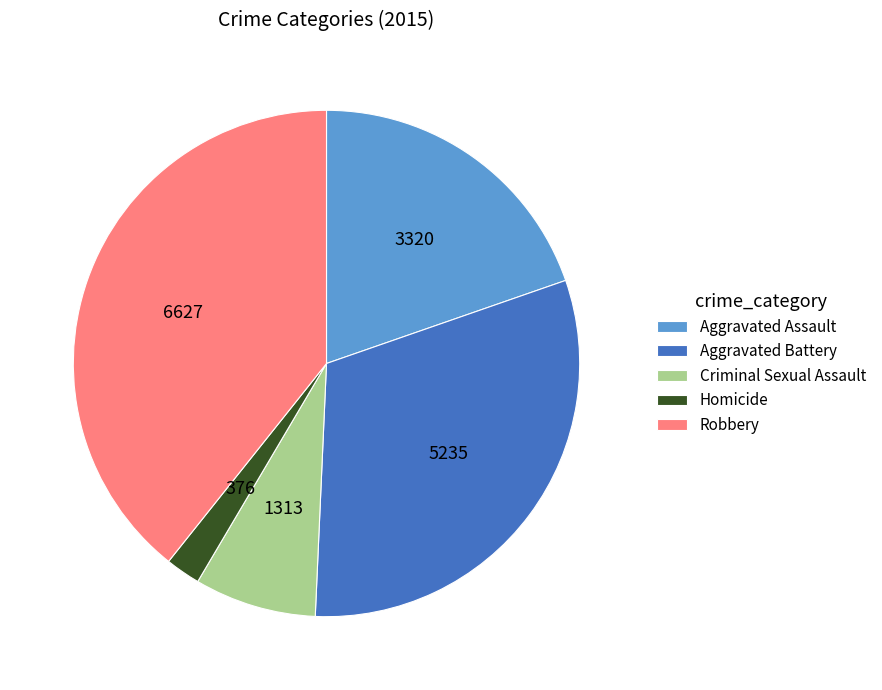

True or false: Robbery accounts for 39% of the total.

True